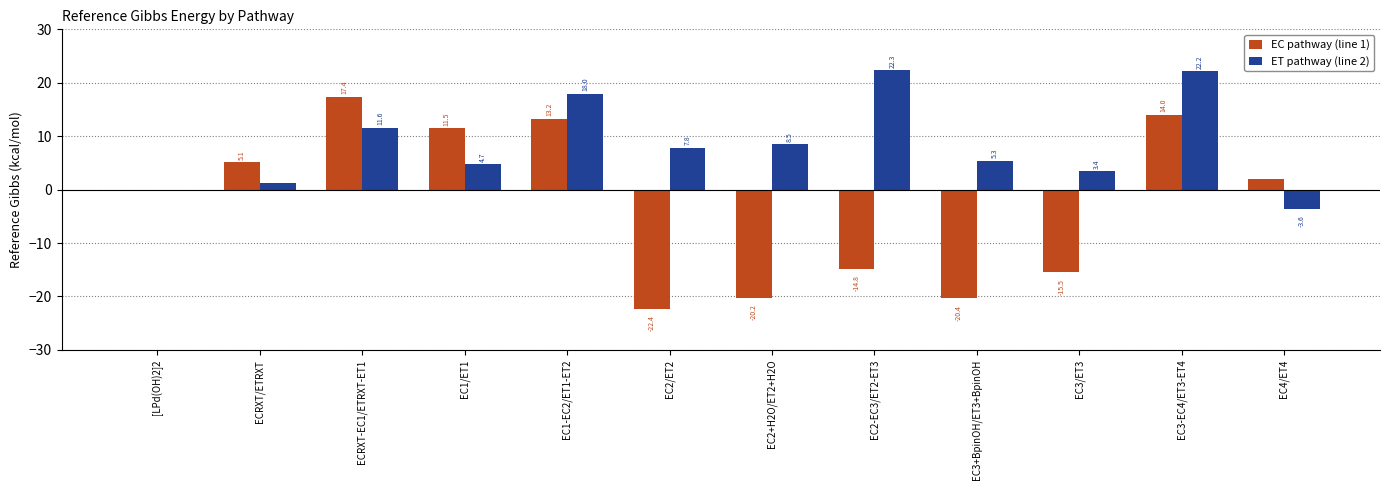

At which label does EC pathway (line 1) reach its peak?

ECRXT-EC1/ETRXT-ET1